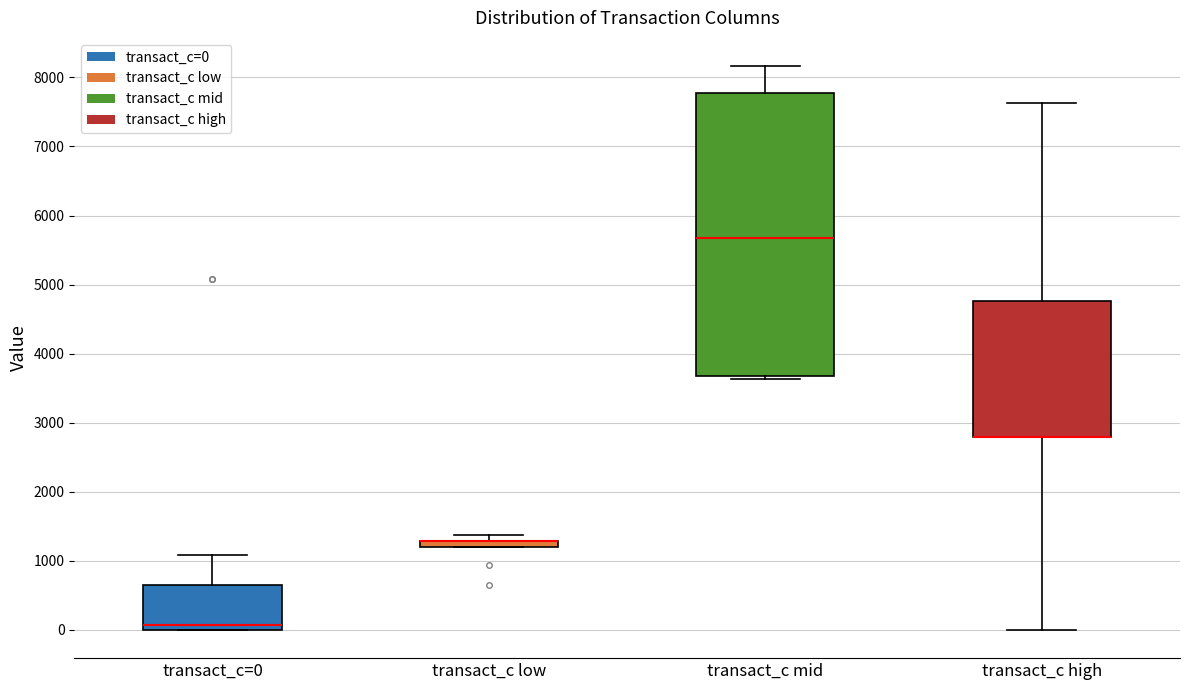

Comparing the boxes themselves (not the whiskers), which one is the tallest?

transact_c mid